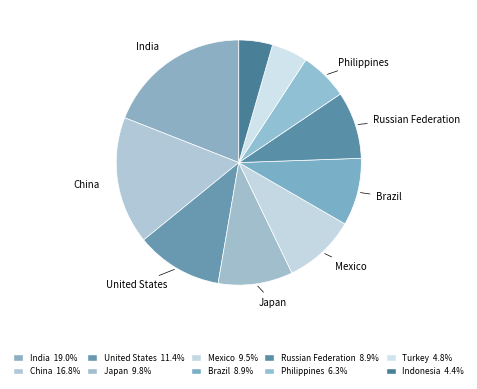

Count the number of slices in the pie.

10